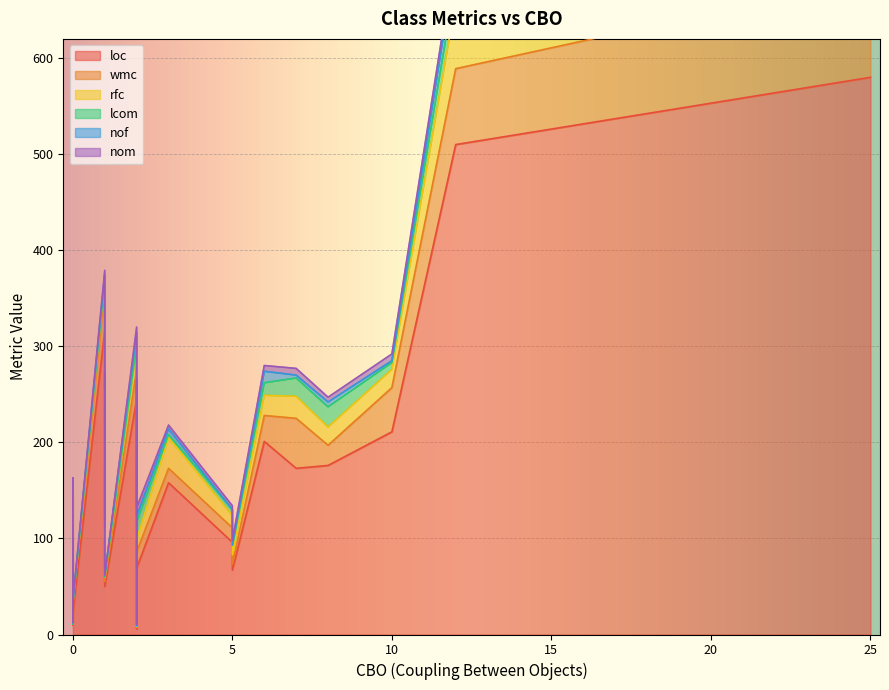

What is the spread (max minus min) of values at 21?

195